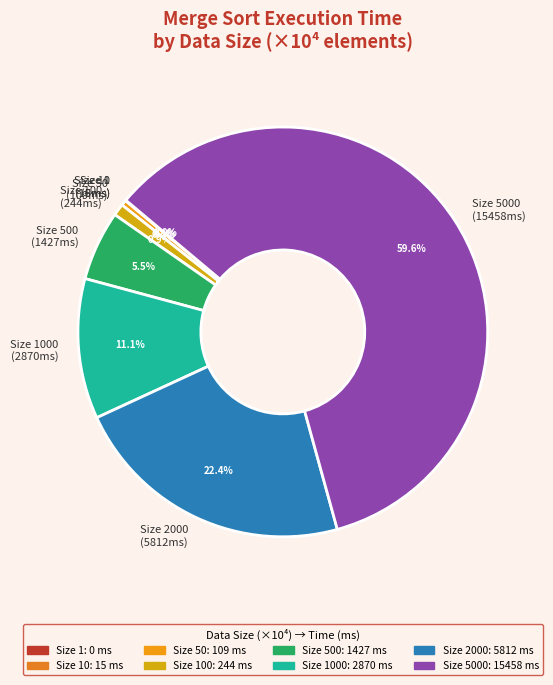

Is Size 100 (244ms) the majority of the pie?

No